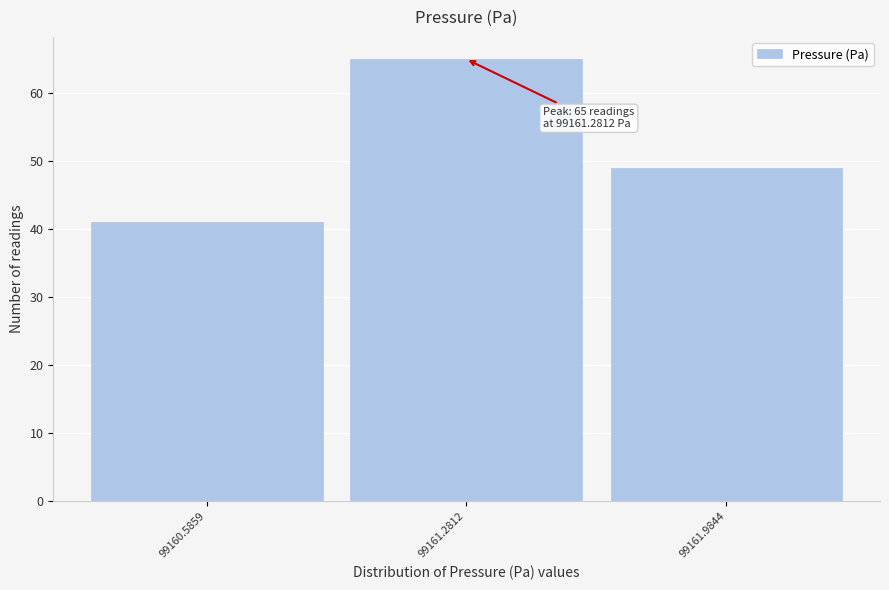

Reading left to right, list all the values displayed in this chart.

99160.5859=41	99161.2812=65	99161.9844=49